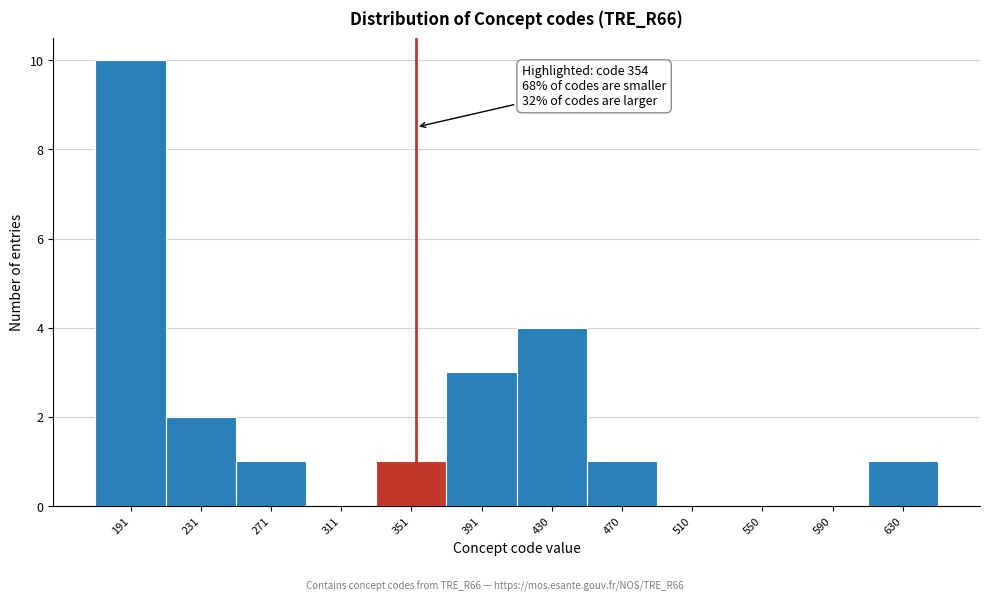

Which range on the x-axis has the tallest bar?

170 to 210